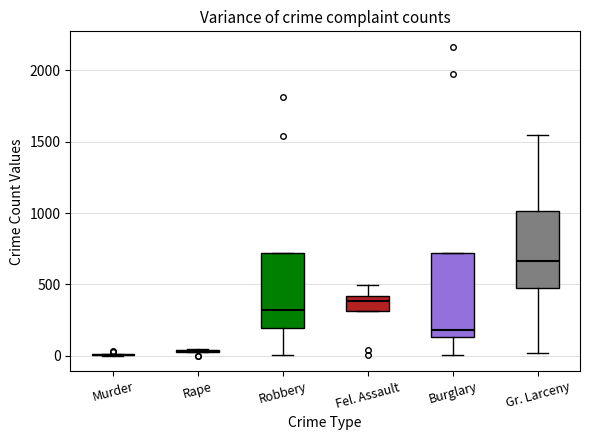

Reading left to right, read every box against the y-axis: the position of its median line, the range the box covers, and the ends of its whiskers. The values are not printed on the chart, so give them approximately, as read against the axis.

Murder: box collapsed to a line at 0, whiskers 0 to 0
Rape: box collapsed to a line at 50, whiskers 50 to 50
Robbery: median 300, box 200 to 700, whiskers 0 to 700
Fel. Assault: median 400 (just below the box's upper edge), box 300 to 400, whiskers 300 to 500
Burglary: median 200, box 150 to 700, whiskers 0 to 700
Gr. Larceny: median 650, box 450 to 1000, whiskers 0 to 1550